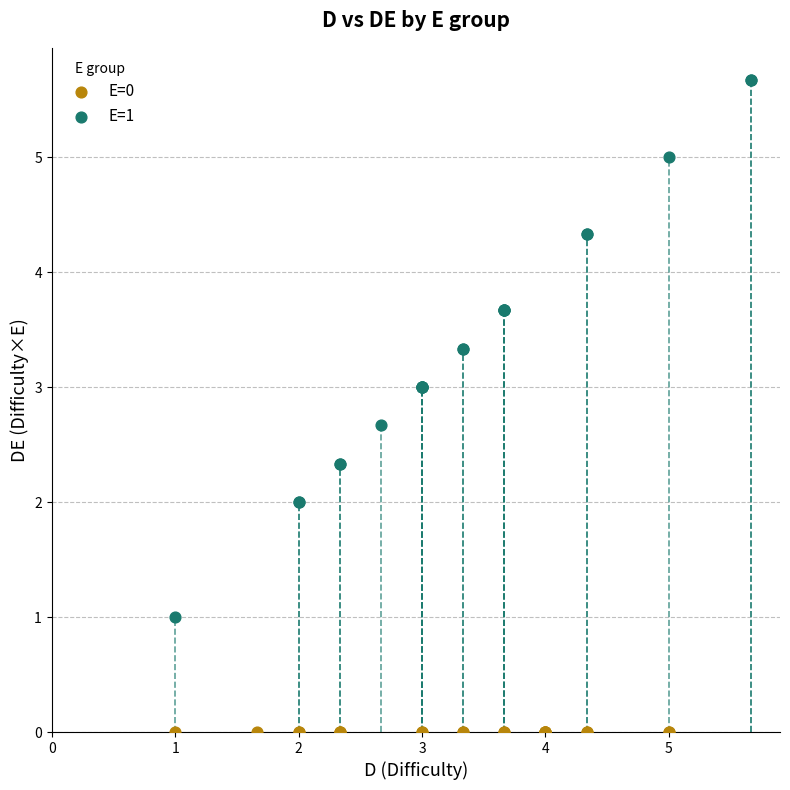

Which series reaches the minimum Y coordinate?

E=0